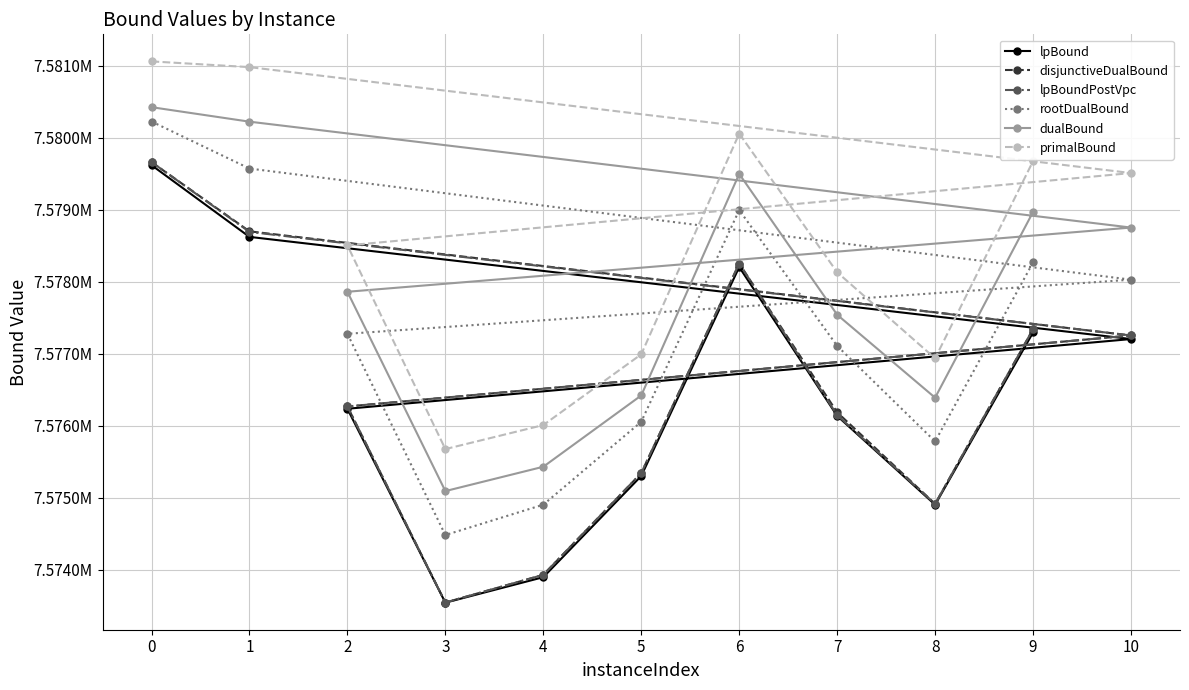

How many categories are shown in the chart?

11